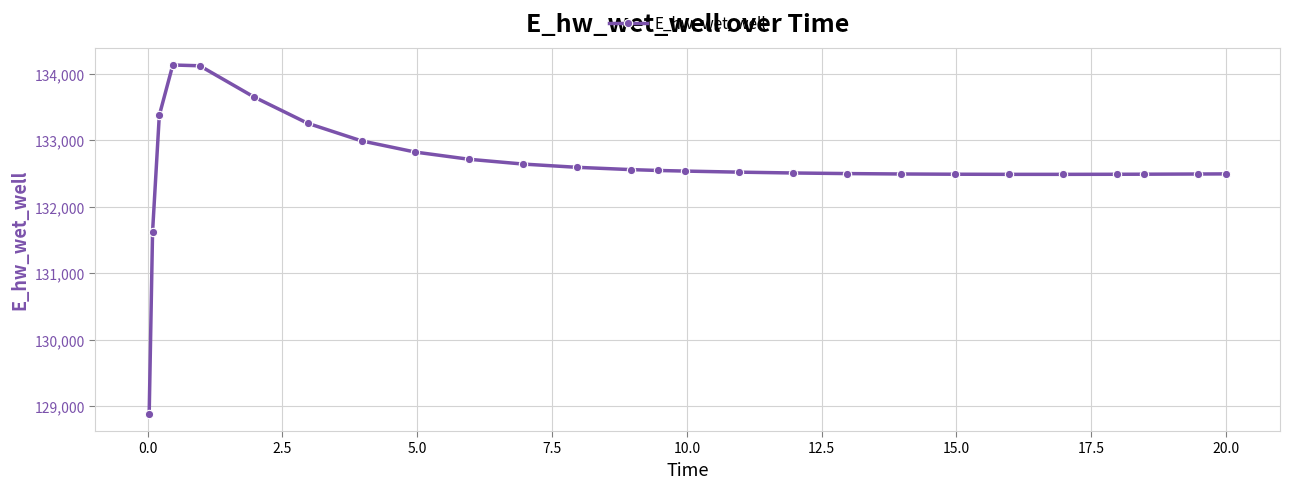

What is the smallest value displayed?

128887.0